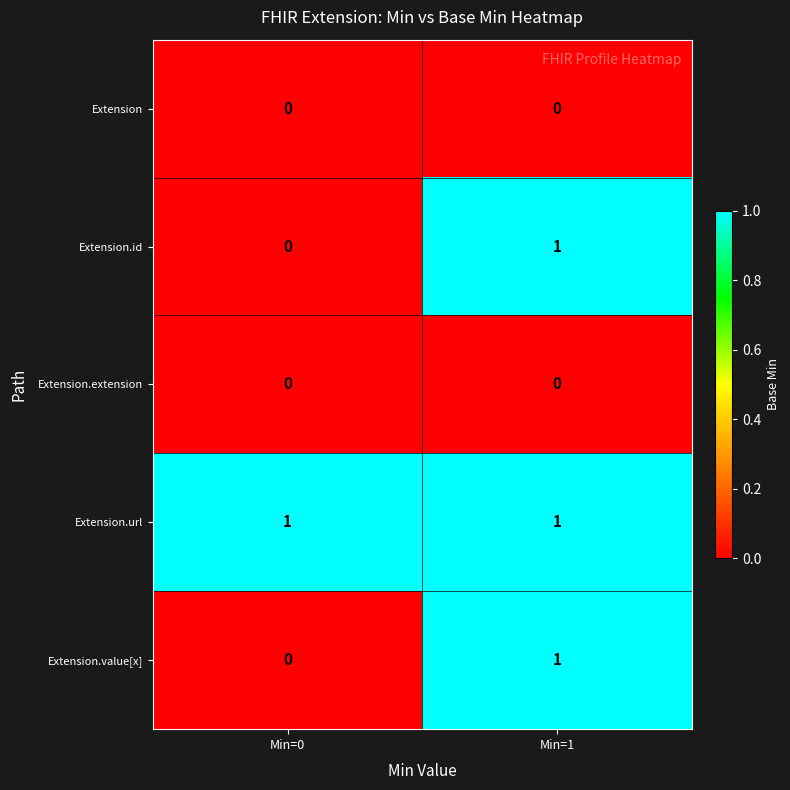

Reading left to right, extract all data points from this chart.

Extension: 0	0
Extension.id: 0	1
Extension.extension: 0	0
Extension.url: 1	1
Extension.value[x]: 0	1